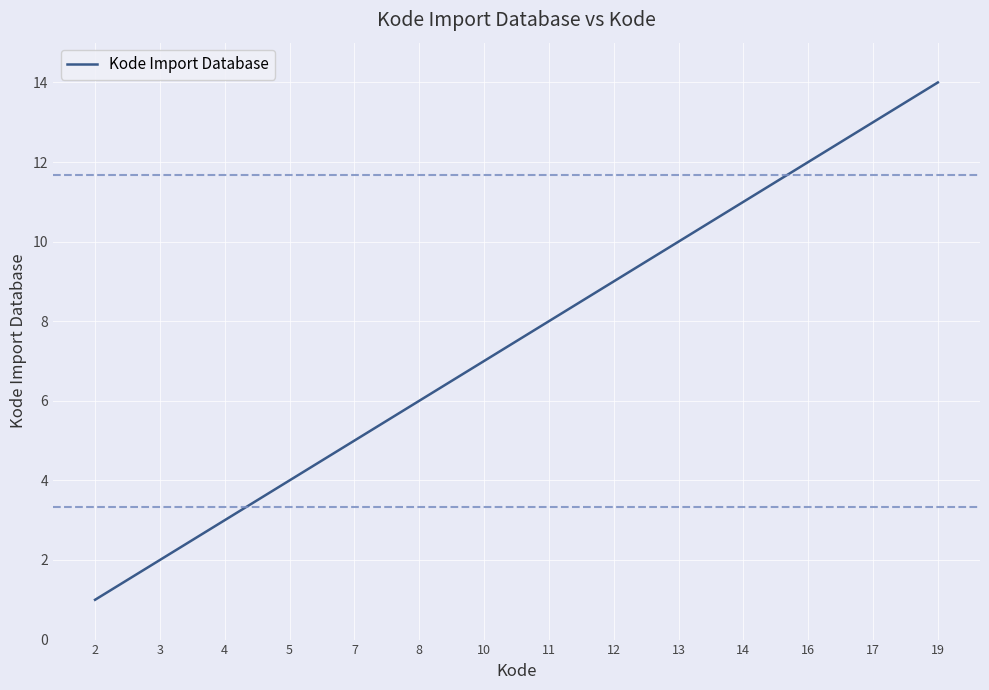

How many distinct data groups are displayed?

1